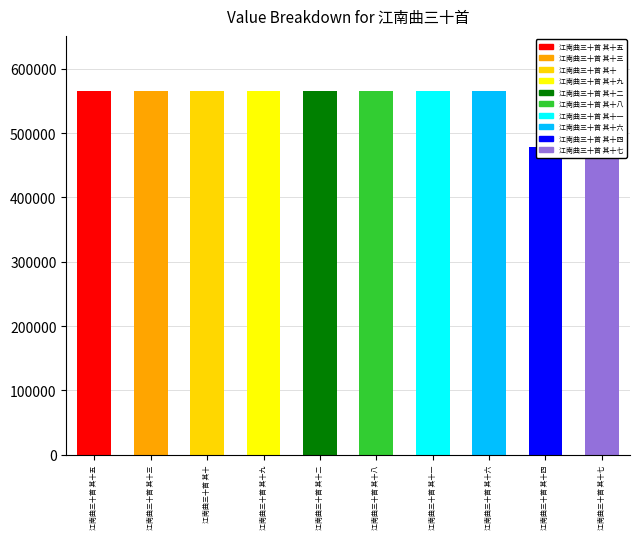

Reading right to left, extract all data points from this chart.

江南曲三十首 其十七=566291	江南曲三十首 其十四=477834	江南曲三十首 其十六=566290	江南曲三十首 其十一=566286	江南曲三十首 其十八=566292	江南曲三十首 其十二=566287	江南曲三十首 其十九=566293	江南曲三十首 其十=566285	江南曲三十首 其十三=566288	江南曲三十首 其十五=566289